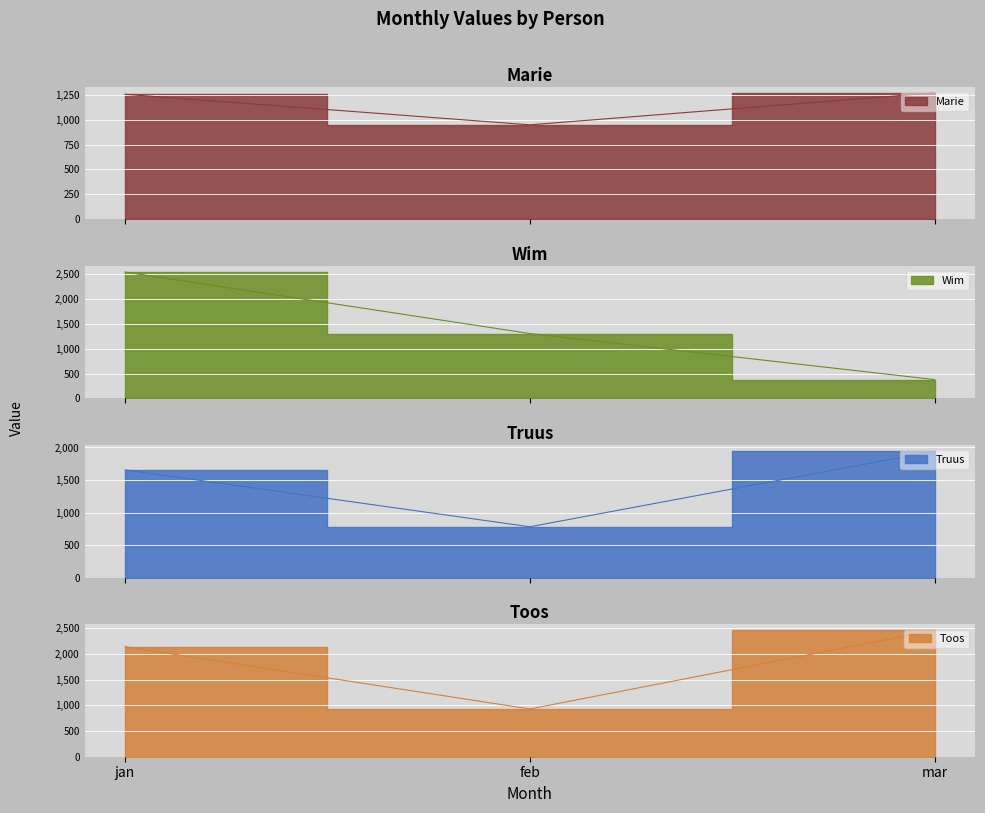

The Toos series shows 2144 at jan. True or false?

True